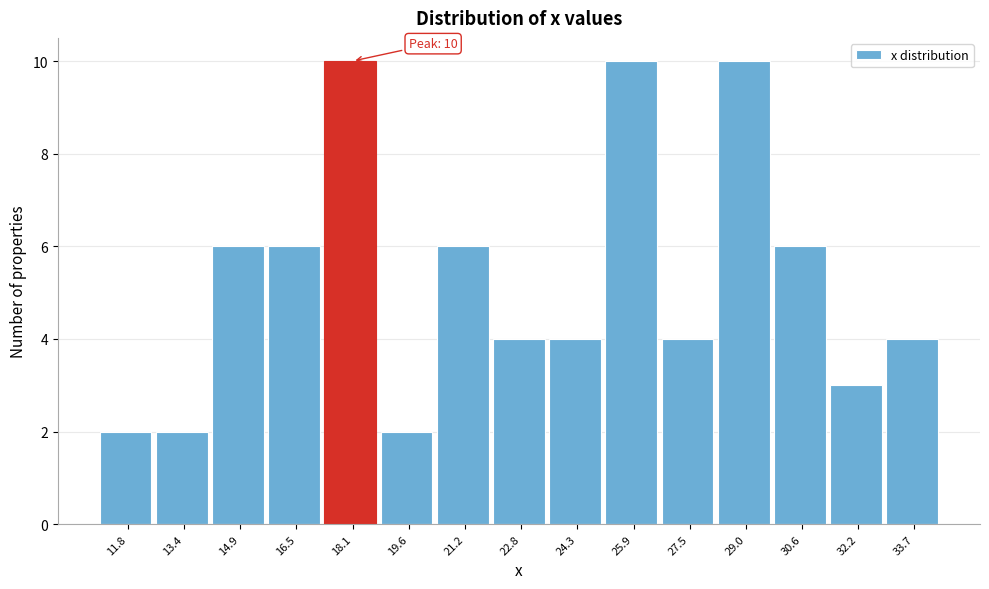

Reading left to right, what are all the values shown in this chart?

11.8=2	13.4=2	14.9=6	16.5=6	18.1=10	19.6=2	21.2=6	22.8=4	24.3=4	25.9=10	27.5=4	29.0=10	30.6=6	32.2=3	33.7=4